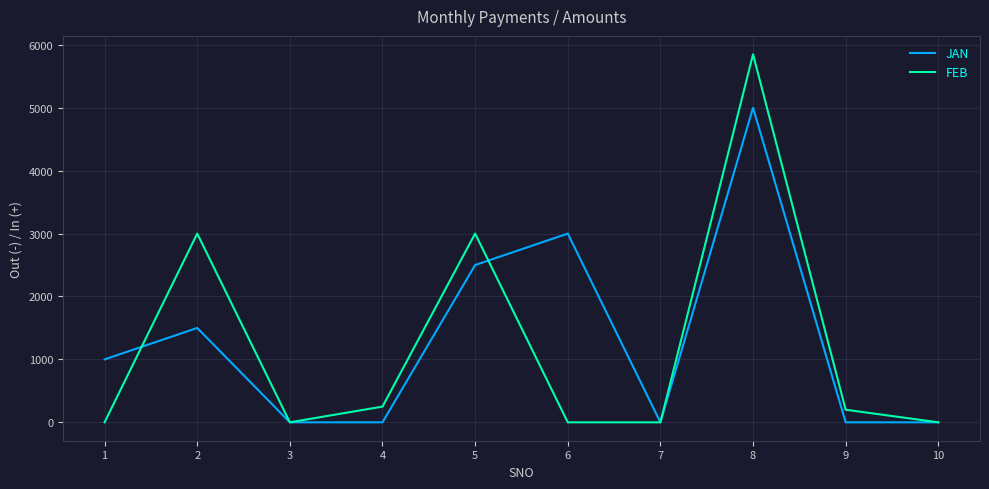

Is the value of FEB at 9 greater than the value of JAN at 10?

Yes